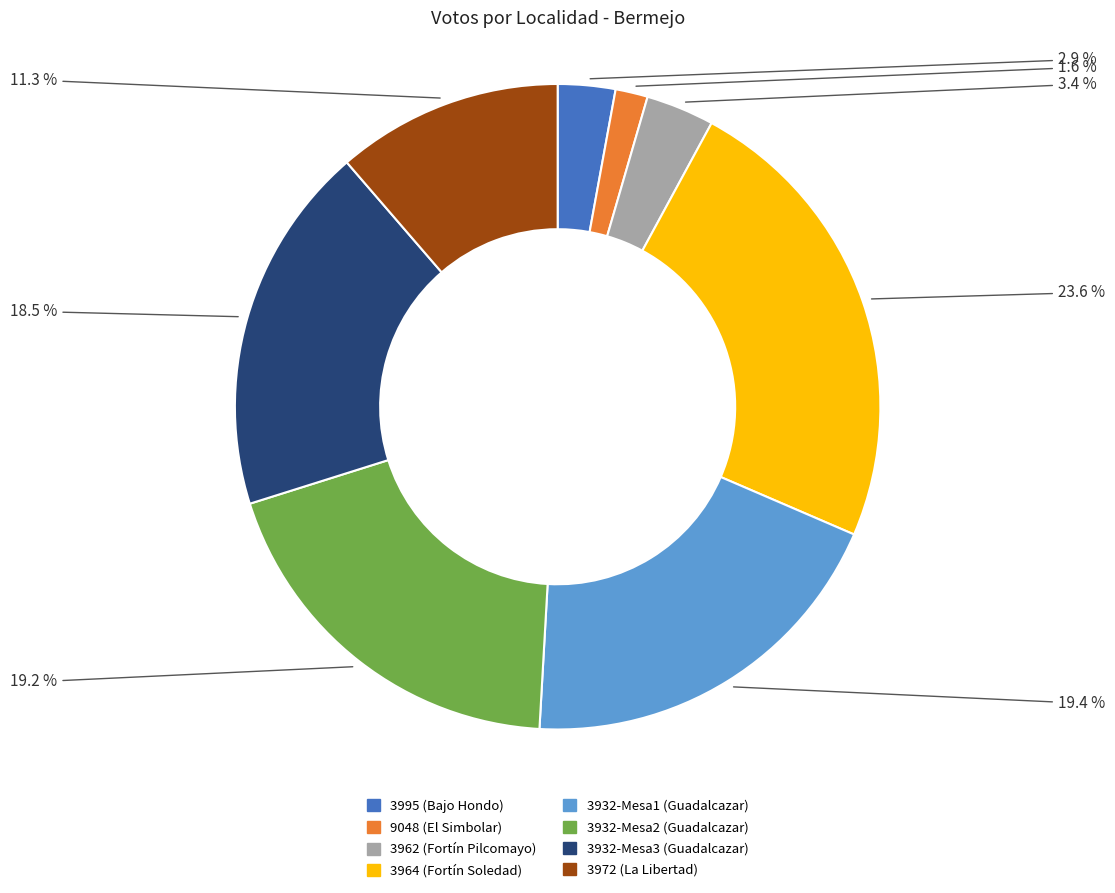

Is there a majority slice in this chart?

No